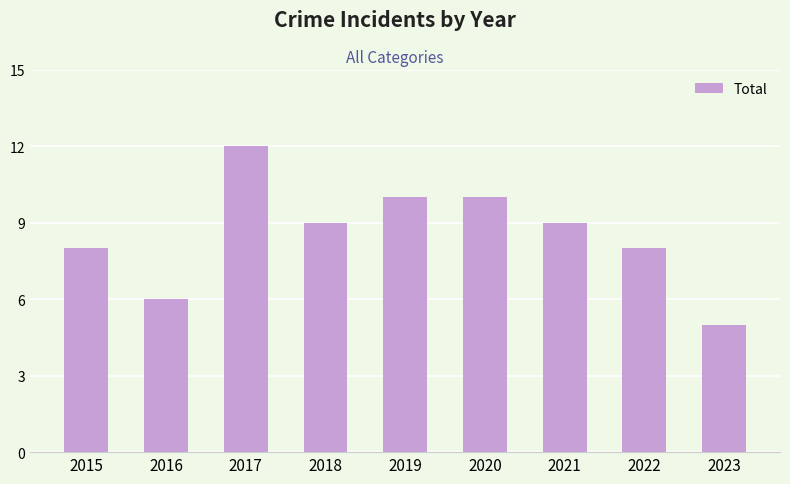

The chart shows a value of 2 at 2021. True or false?

False